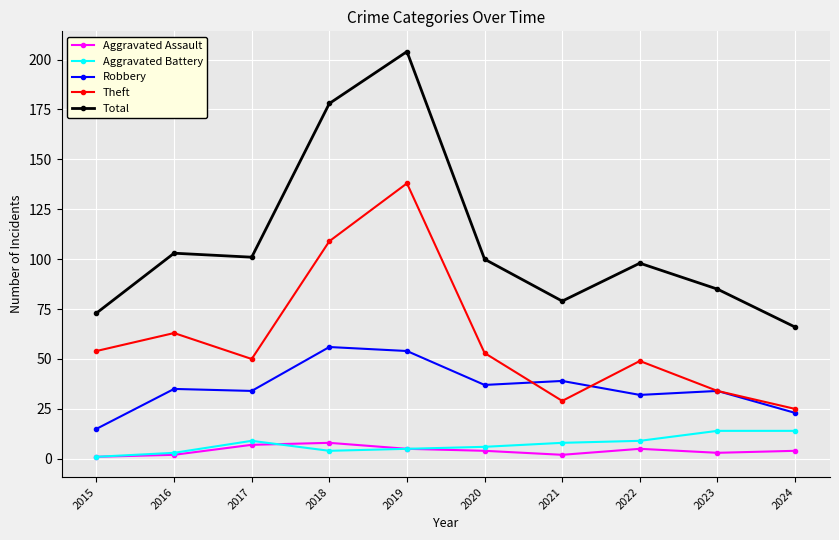

At which category does Theft reach its first local peak?

2016